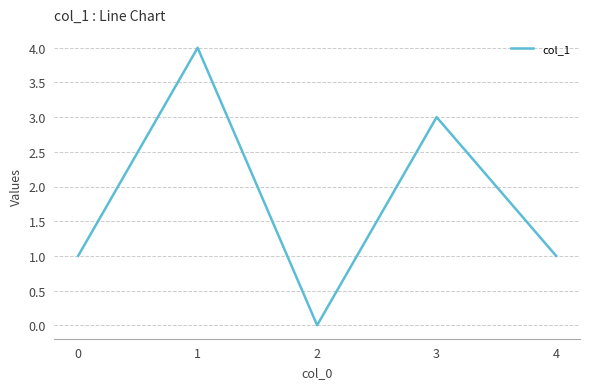

What is the maximum value shown in the chart?

4